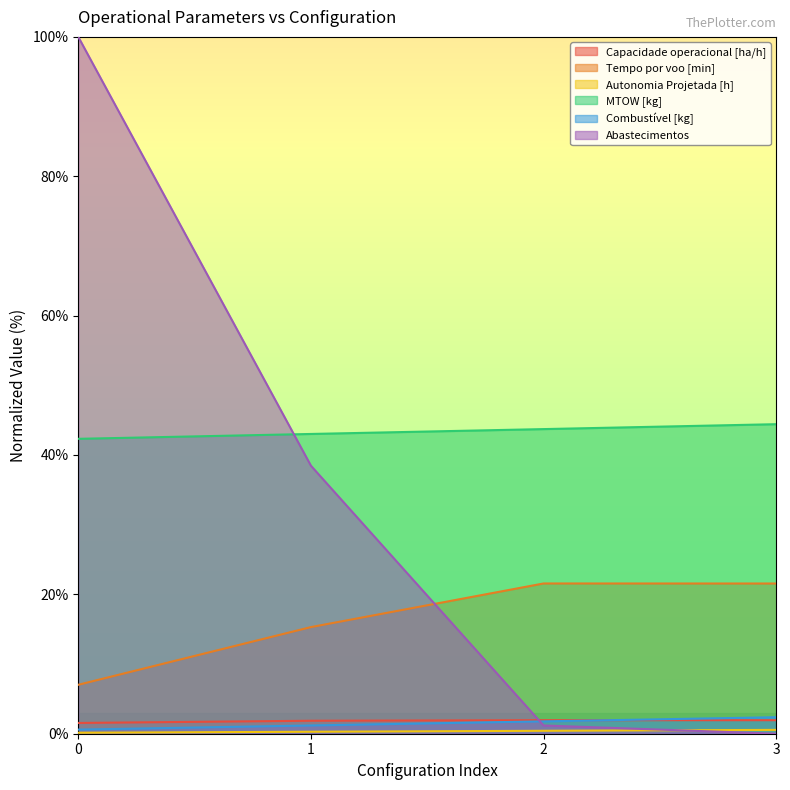

Which category has the lowest value across all series?

3